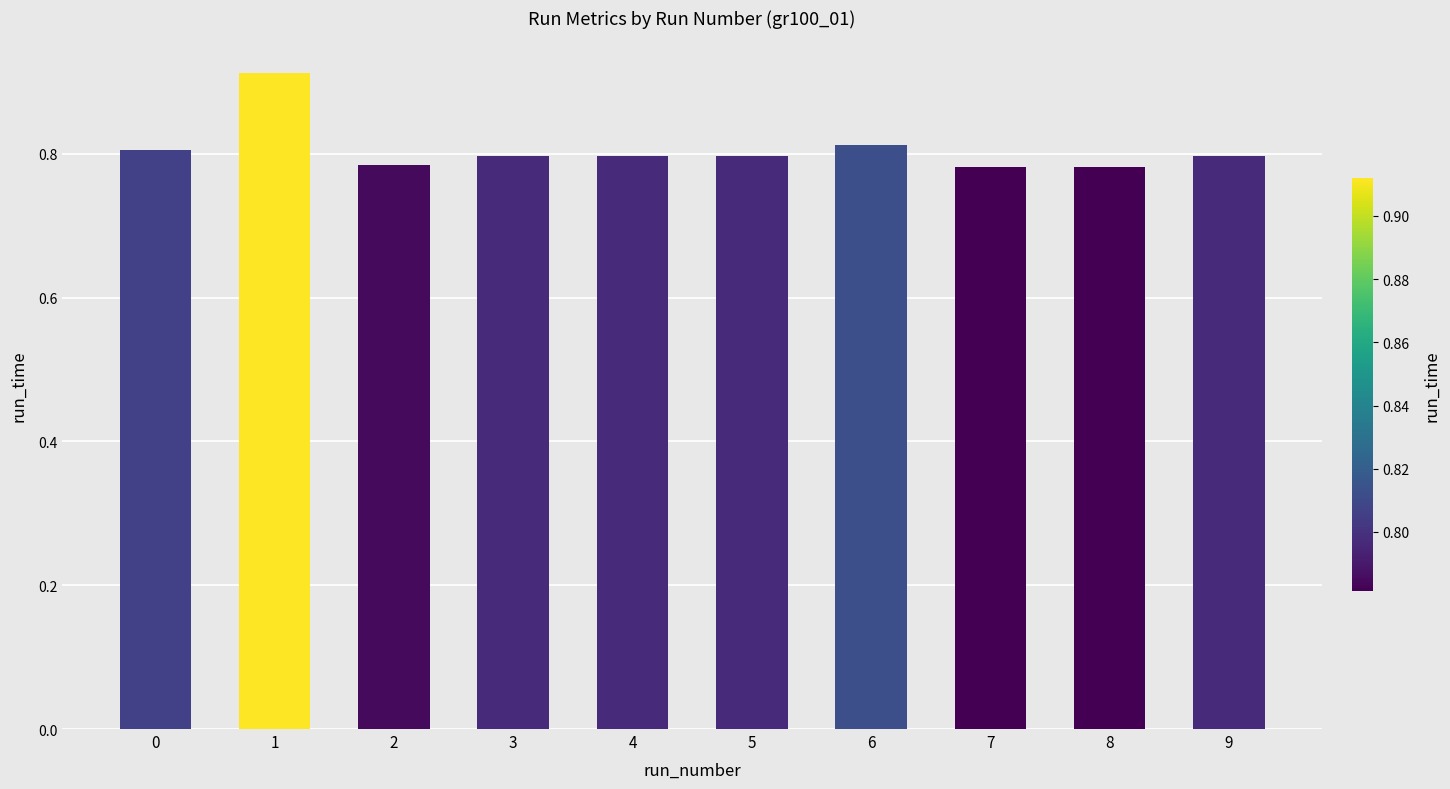

What is the sum of all values?

8.1